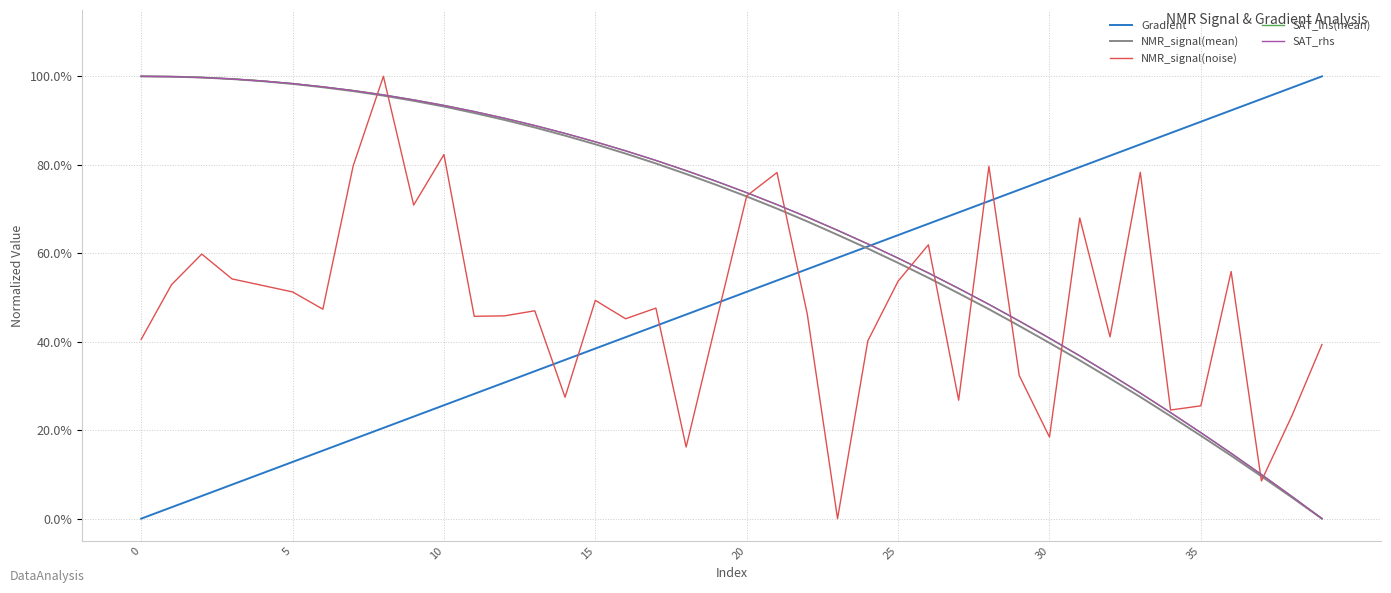

How many intersections are there between Gradient and NMR_signal(mean)?

1